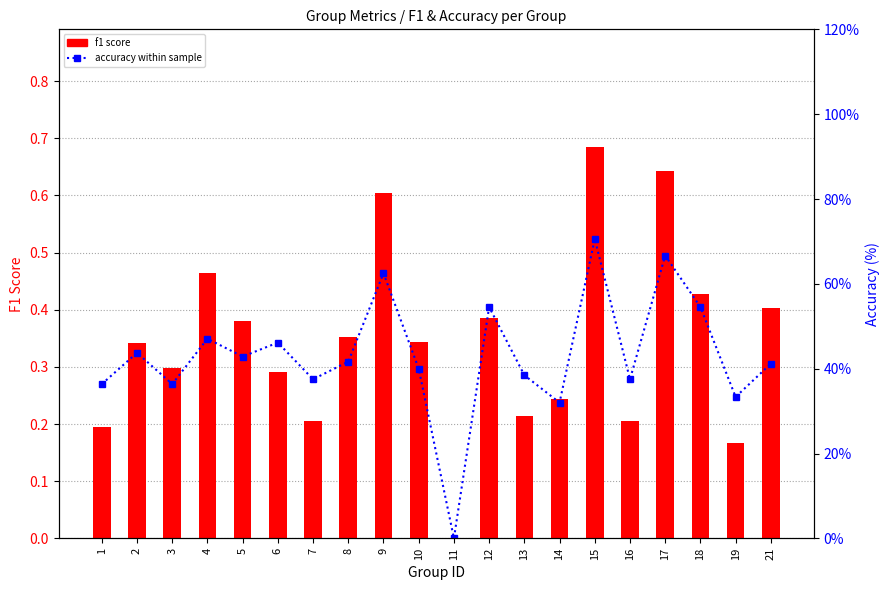

At how many categories does at least one series exceed 48?

5